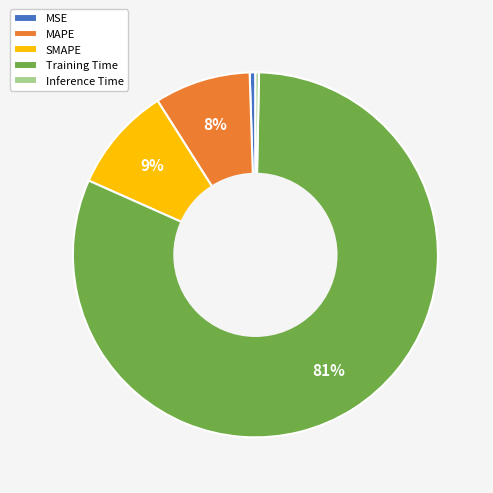

To the nearest percent, what is the difference between the MAPE and Inference Time slice percentages?

8%